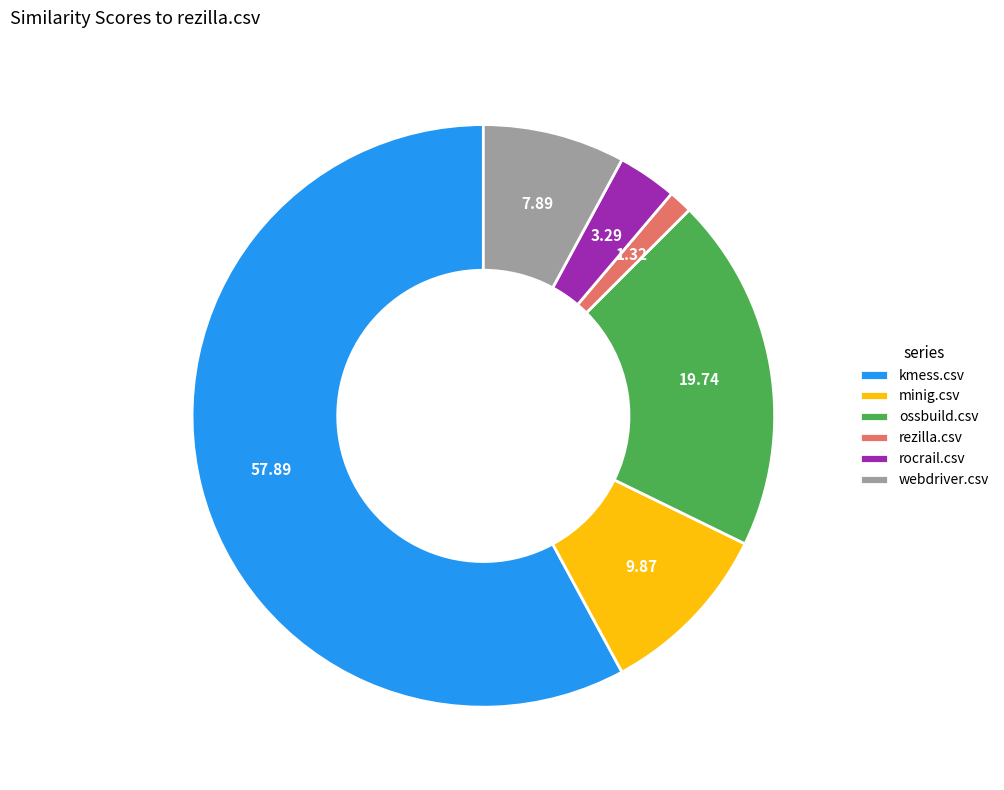

Combined, do kmess.csv and ossbuild.csv account for over 50%?

Yes